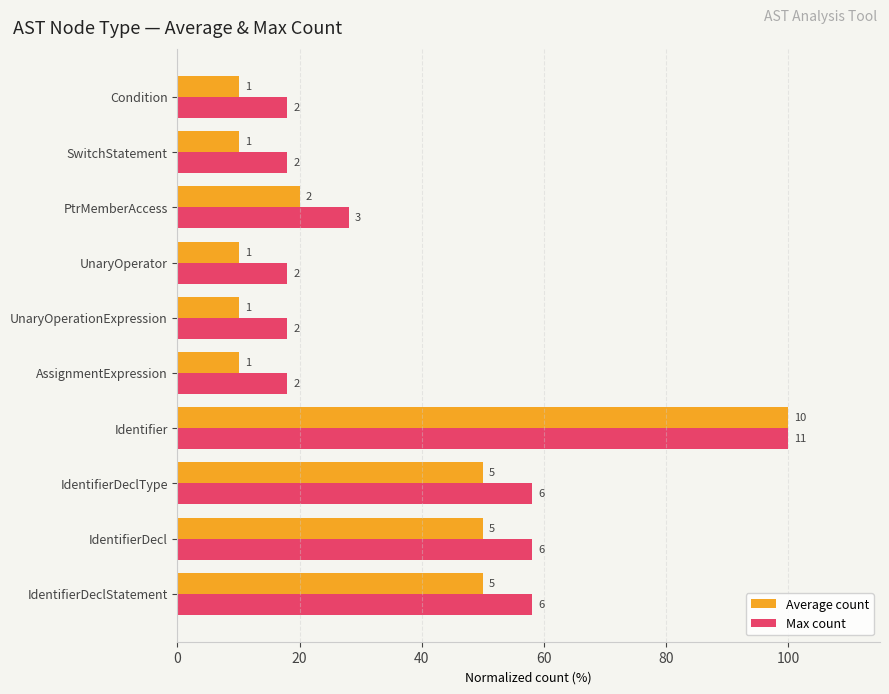

What are all the series names shown in the legend?

Average count, Max count